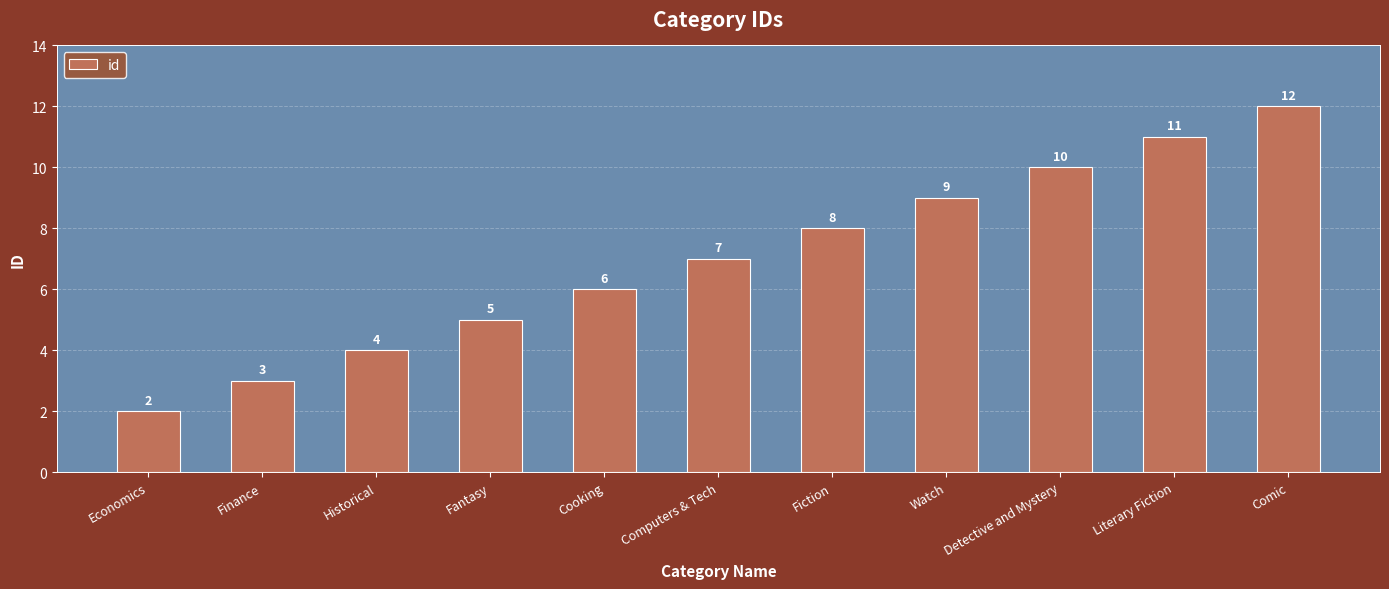

Reading left to right, list all the values displayed in this chart.

2	3	4	5	6	7	8	9	10	11	12